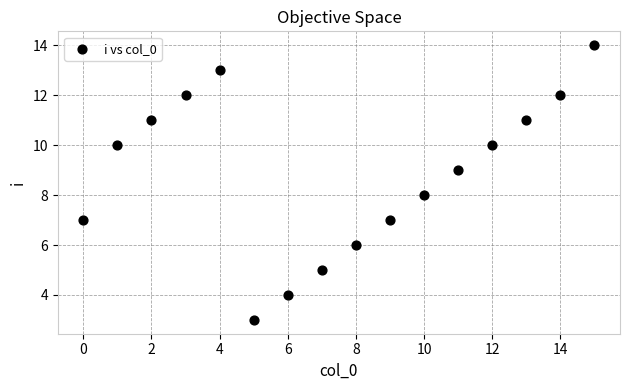

What is the range of Y values (max minus min)?

11